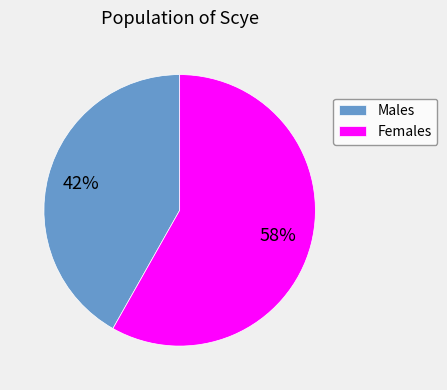

Is there any slice that represents more than half of the pie?

Yes